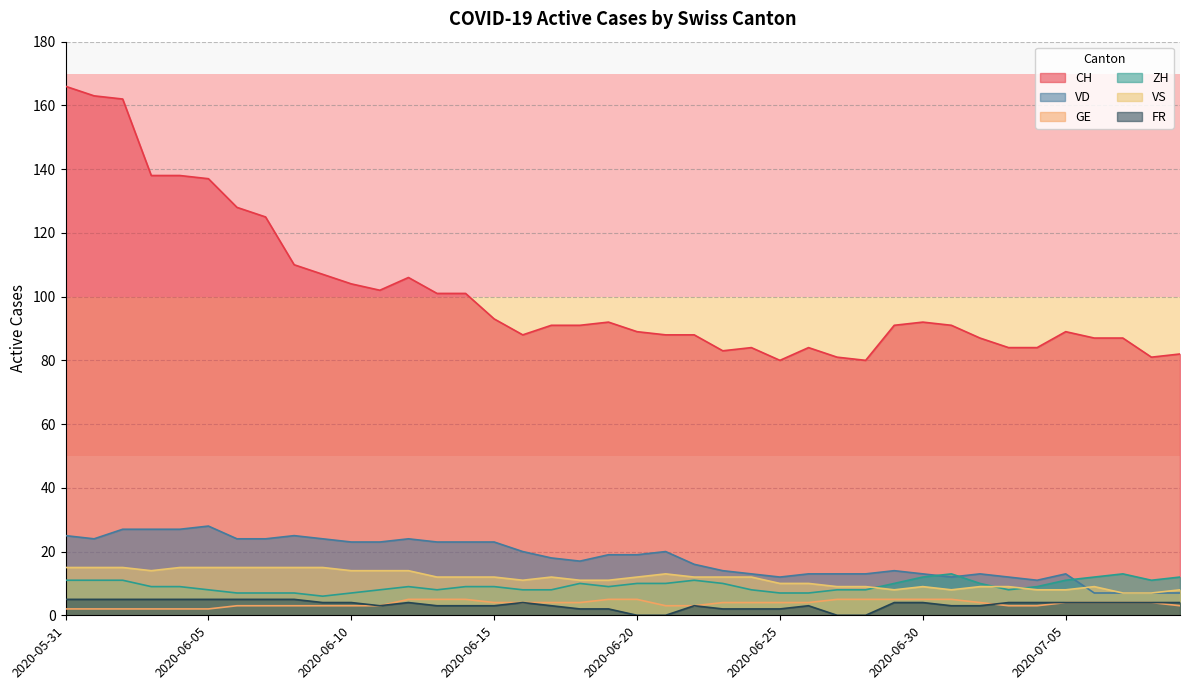

How many data points in FR are less than 4?

18